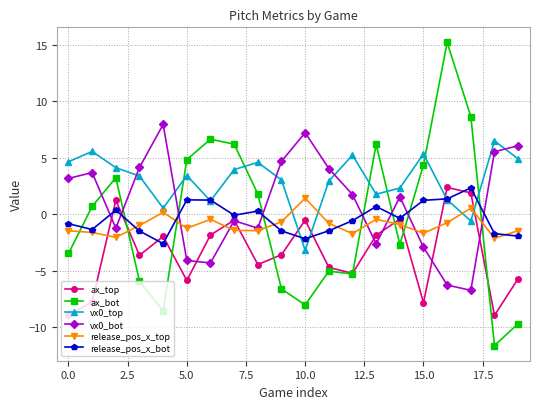

Count the number of data series in this chart.

6